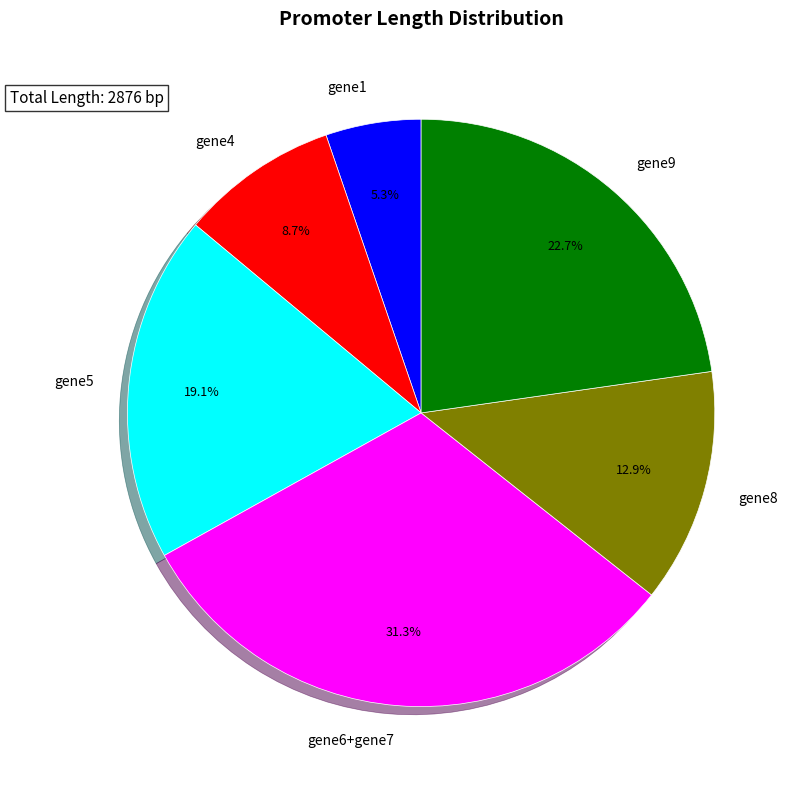

Count the number of slices in the pie.

6